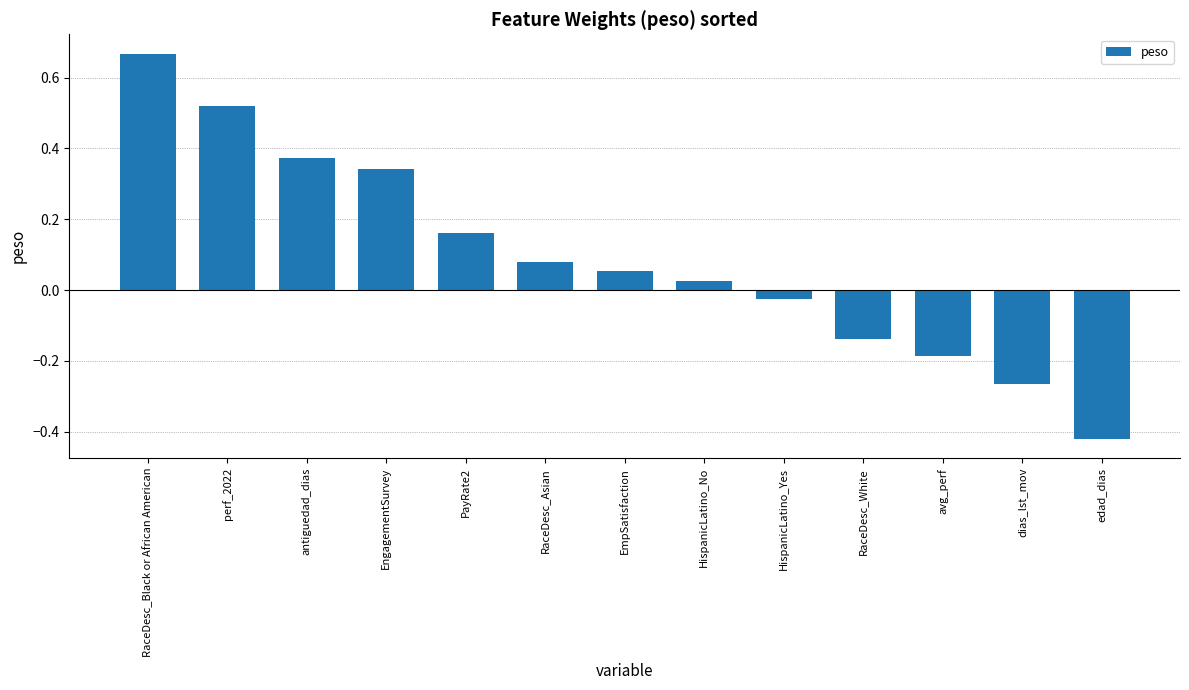

How many bars are there in total?

13